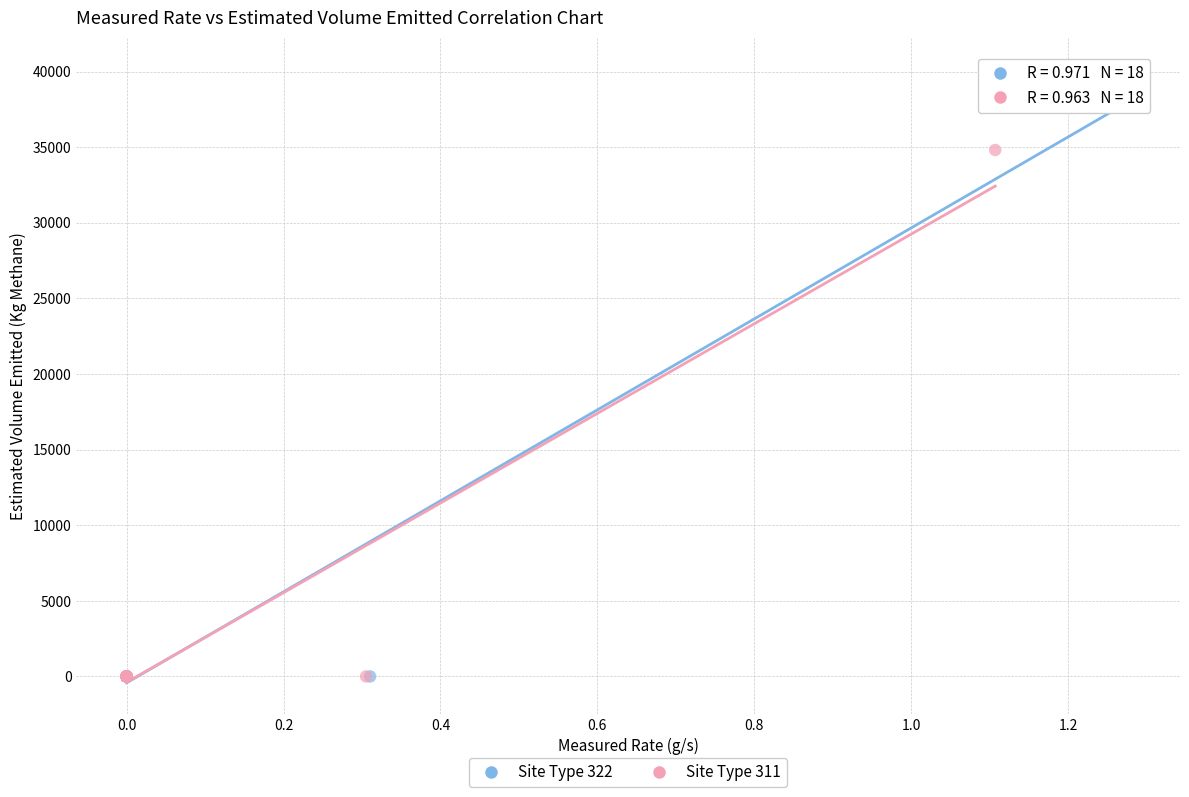

Which series has the widest spread of Y values?

Site Type 322